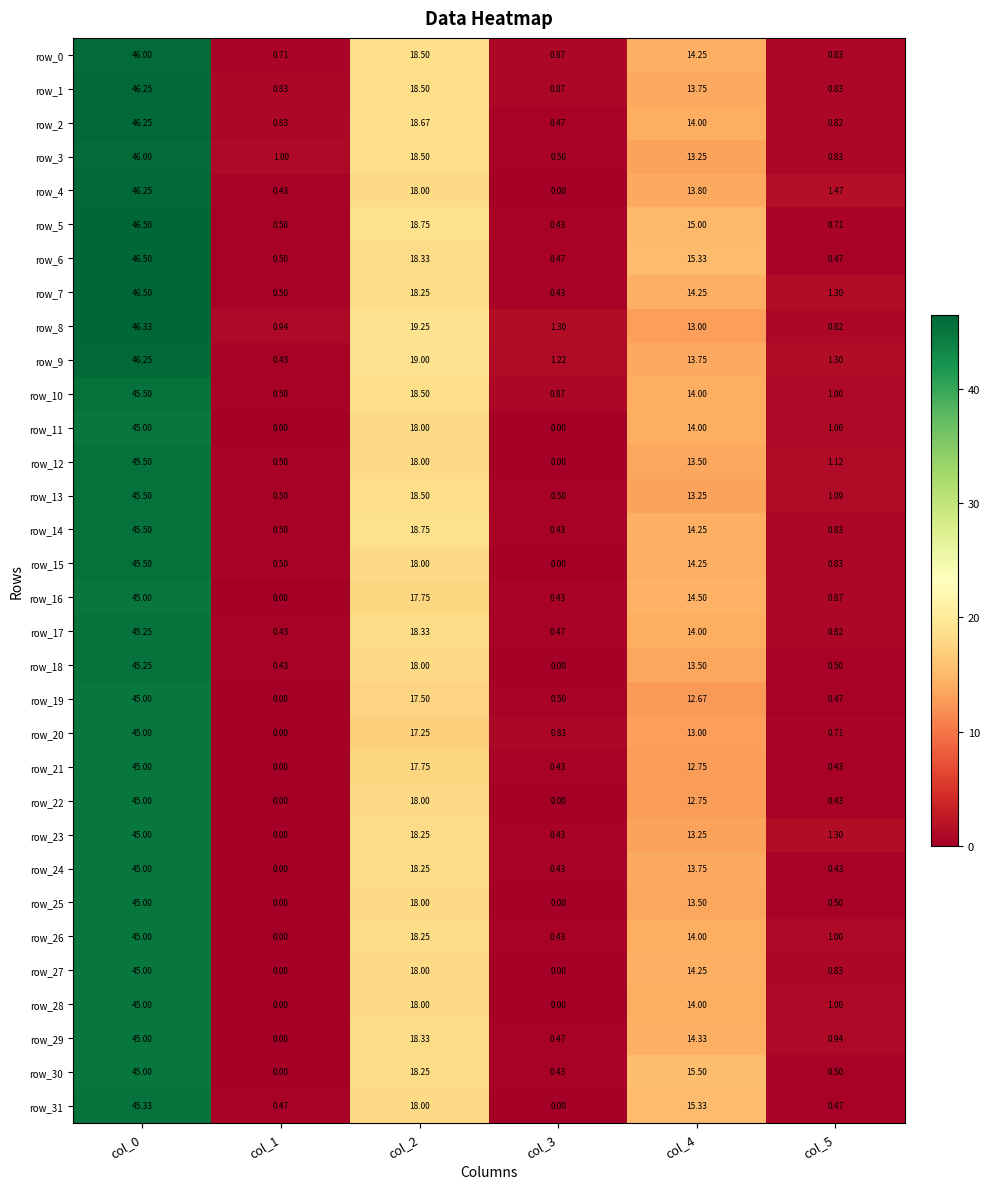

Is the value of row_19 at col_3 greater than the value of row_0 at col_5?

No